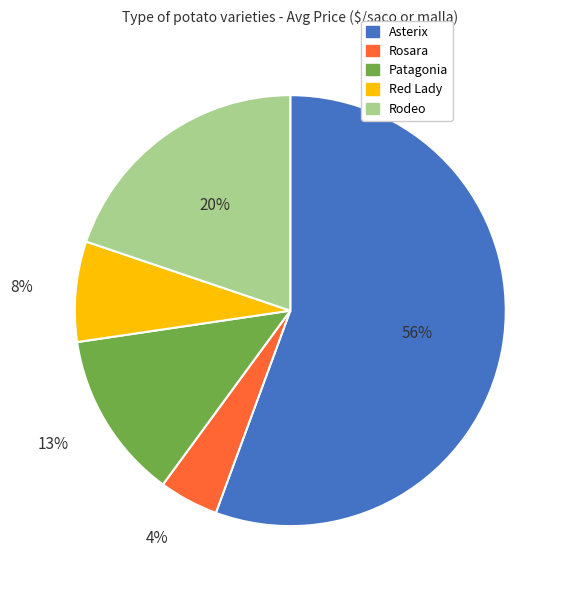

To the nearest percent, what is the average slice percentage?

20%